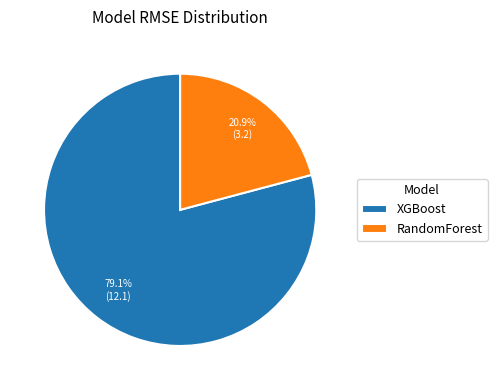

The XGBoost slice represents 99% of the pie. True or false?

False